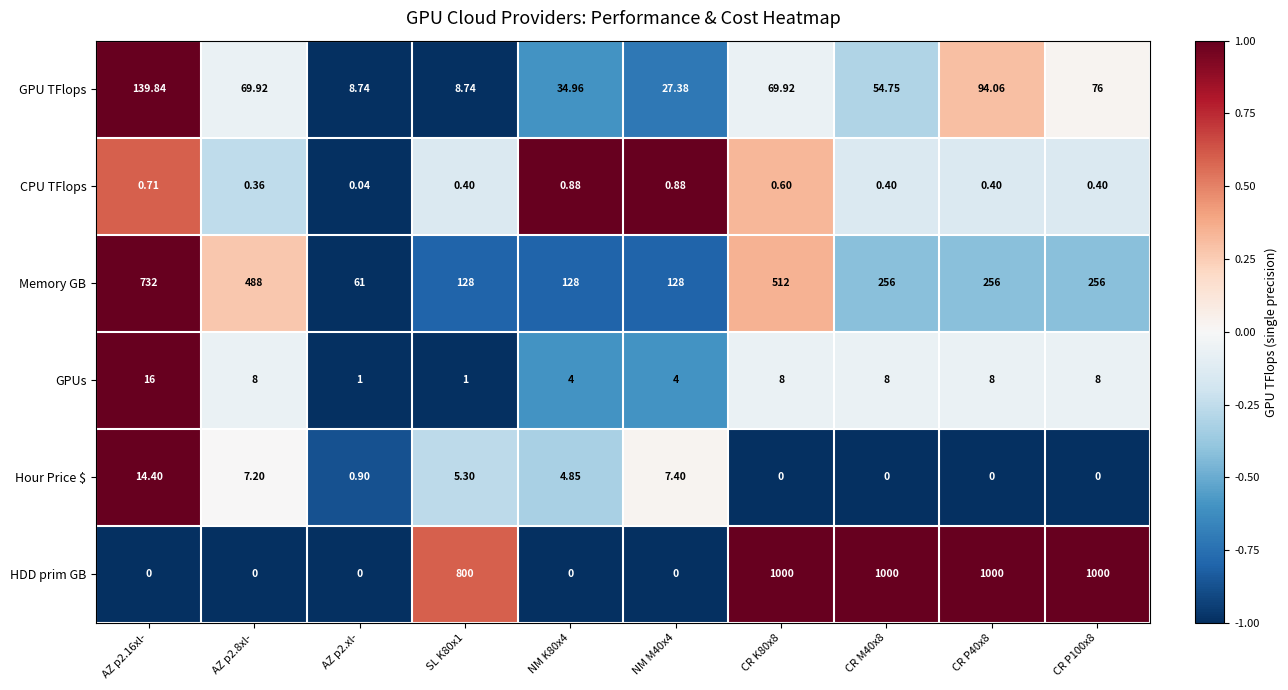

At AZ p2.8xl-, list the series in order from largest to smallest.

Memory GB, GPU TFlops, GPUs, Hour Price $, CPU TFlops, HDD prim GB